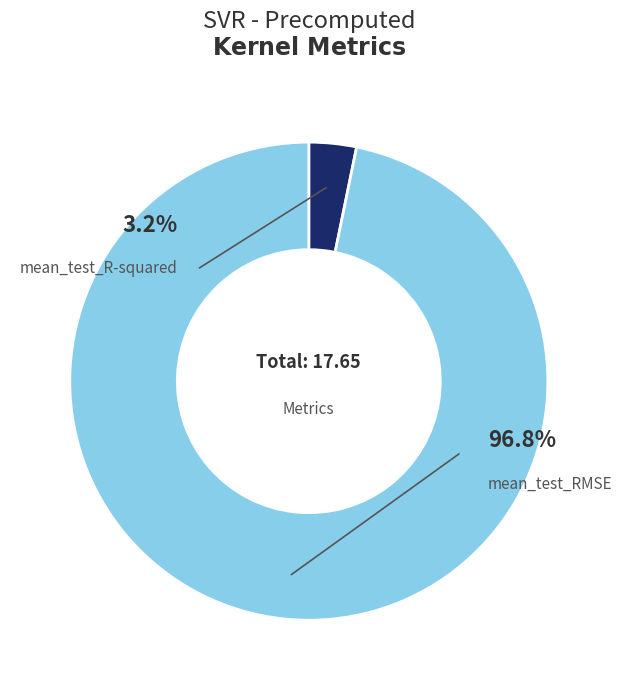

Does mean_test_R-squared account for over 50% of the chart?

No